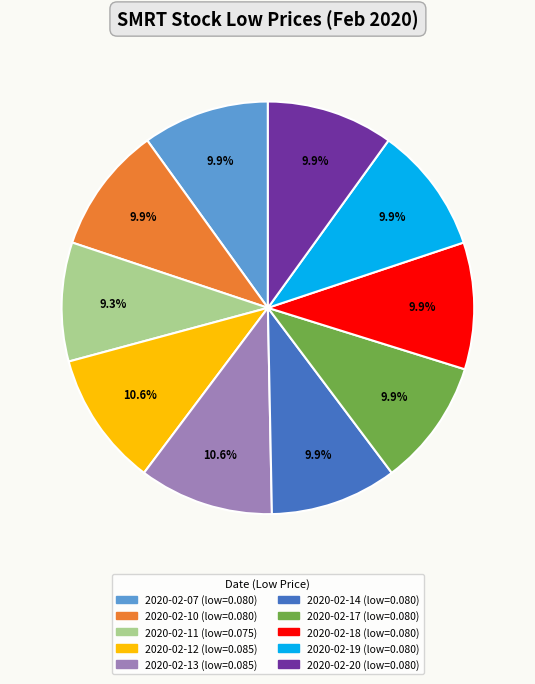

The 2020-02-18 slice represents 22% of the pie. True or false?

False